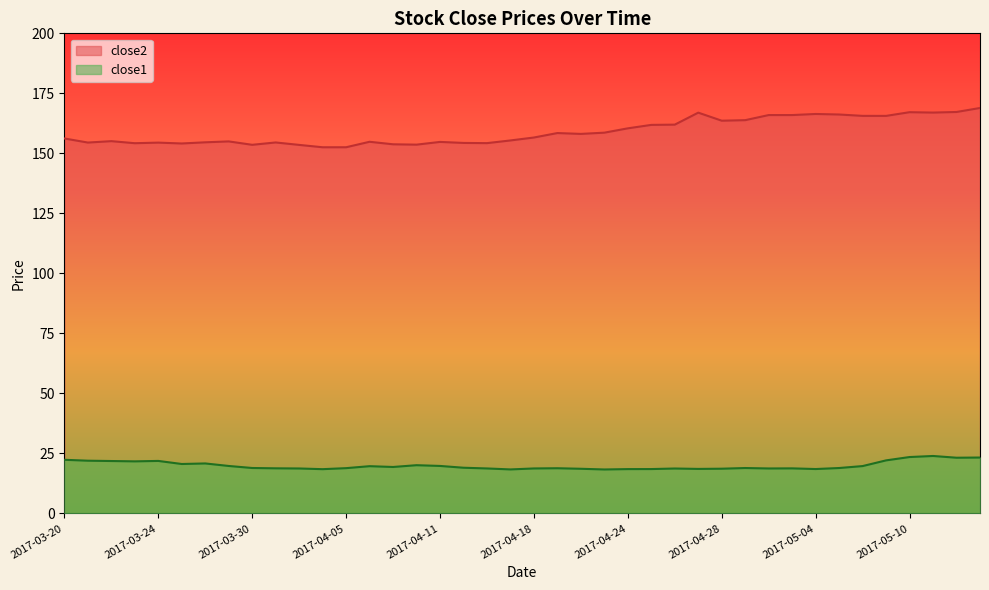

True or false: close2 has a value of 153.5 at 2017-04-03.

True